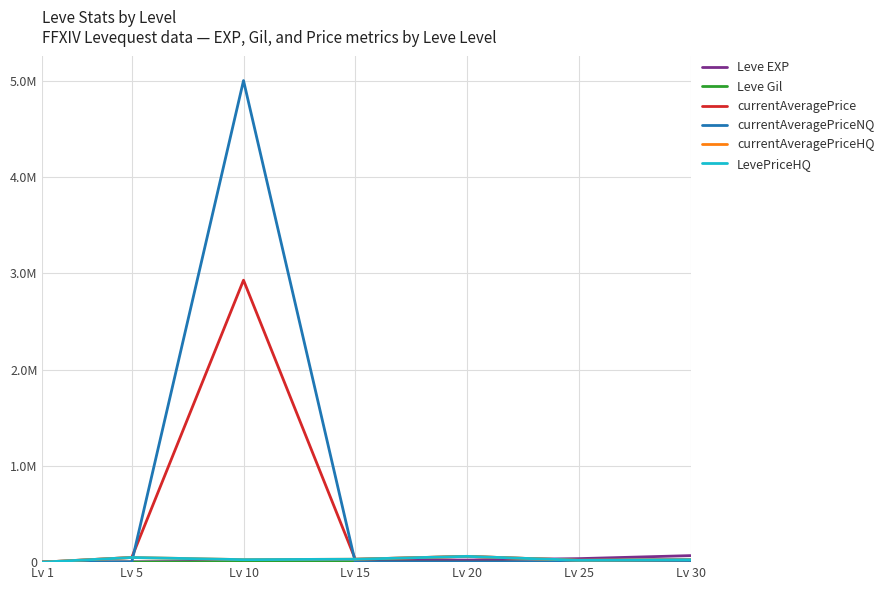

Rank the series by their maximum value, from highest to lowest.

currentAveragePriceNQ, currentAveragePrice, Leve EXP, currentAveragePriceHQ, LevePriceHQ, Leve Gil